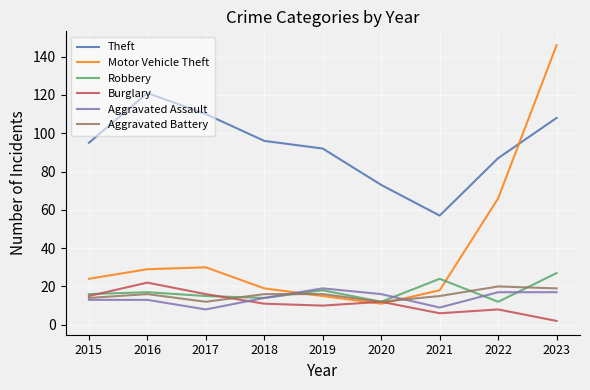

How many categories are shown in the chart?

9